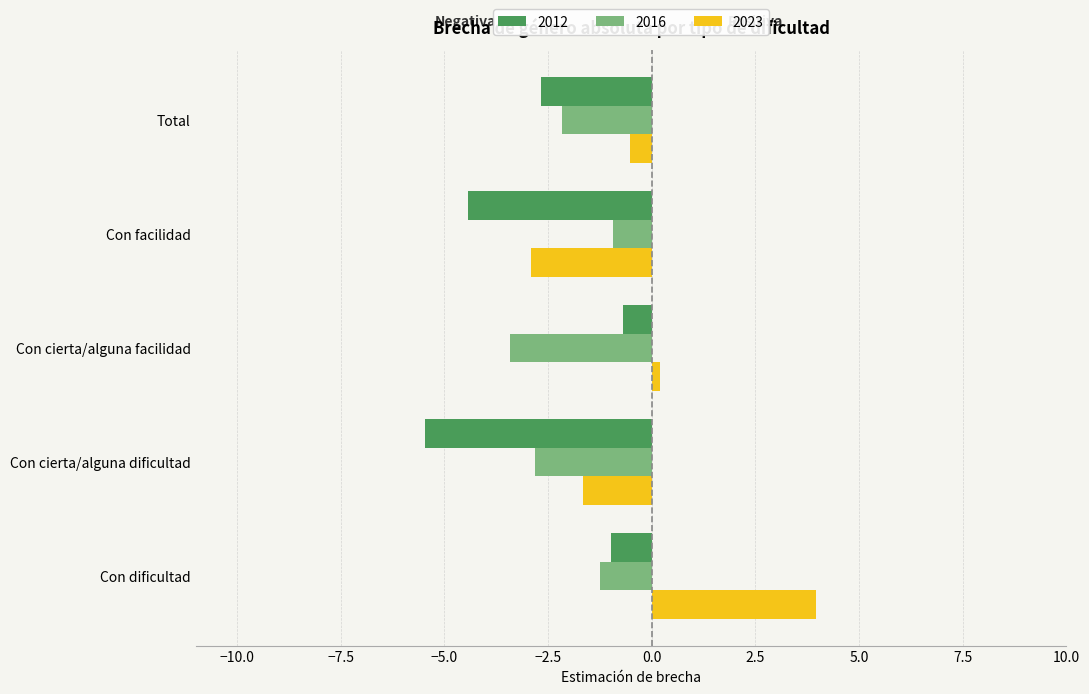

What is the difference between the second highest and second lowest values in the 2012 series?

3.5